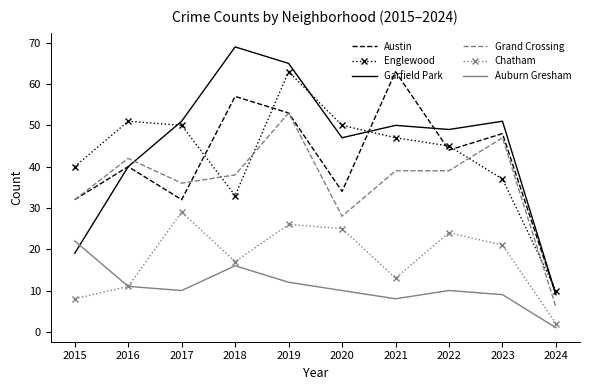

Read the Chatham value at 2022, to the nearest 5.

25